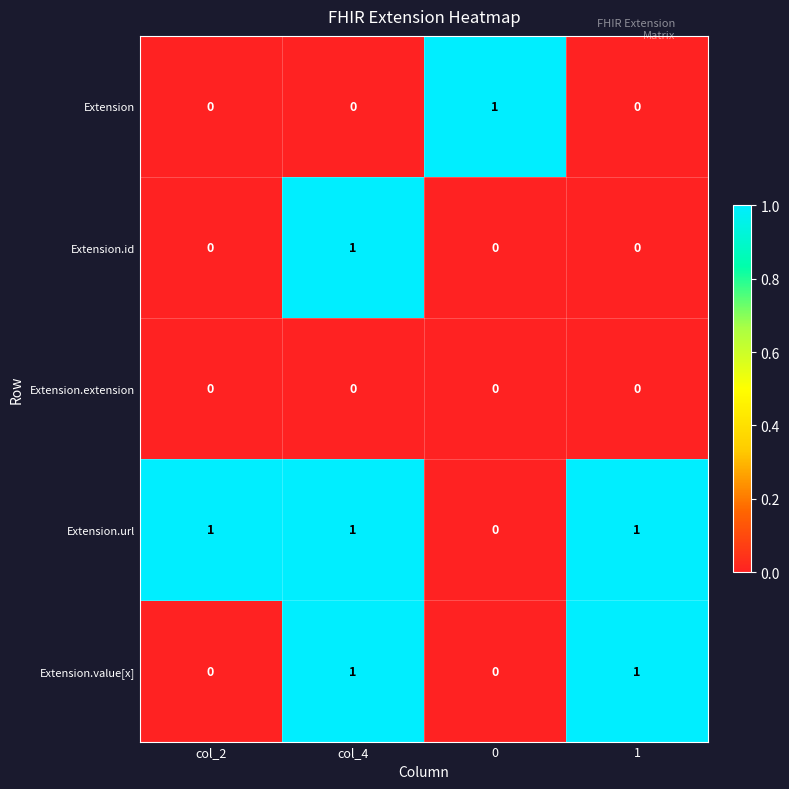

Reading left to right, extract all data points from this chart.

Extension: col_2=0	col_4=0	0=1	1=0
Extension.id: col_2=0	col_4=1	0=0	1=0
Extension.extension: col_2=0	col_4=0	0=0	1=0
Extension.url: col_2=1	col_4=1	0=0	1=1
Extension.value[x]: col_2=0	col_4=1	0=0	1=1